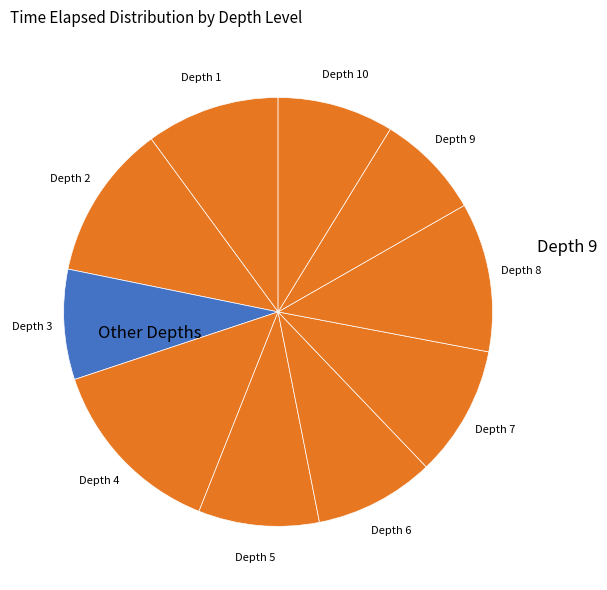

Which slice is the largest?

4